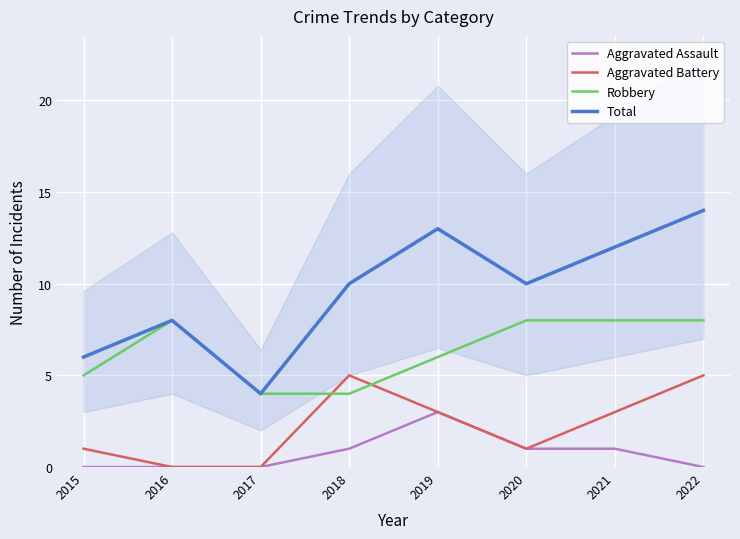

Is this an area chart (filled region under the line)?

No